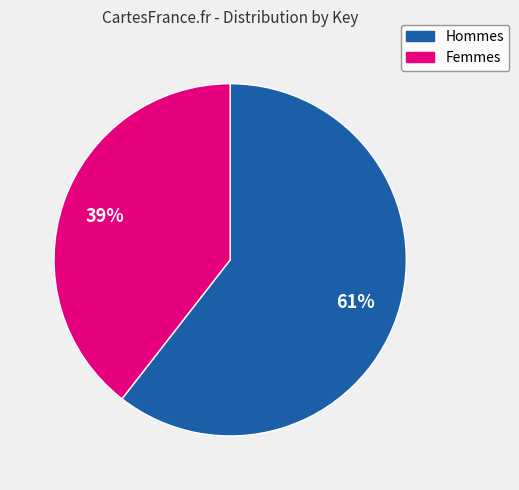

Is there any slice that represents more than half of the pie?

Yes